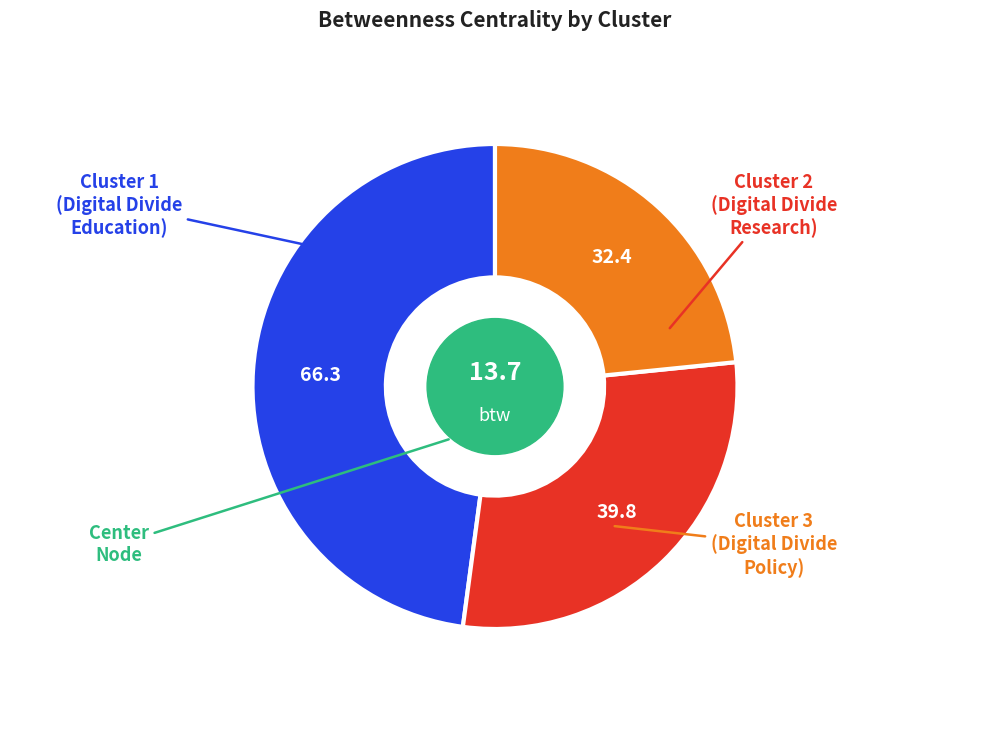

Is there any slice that represents more than half of the pie?

No